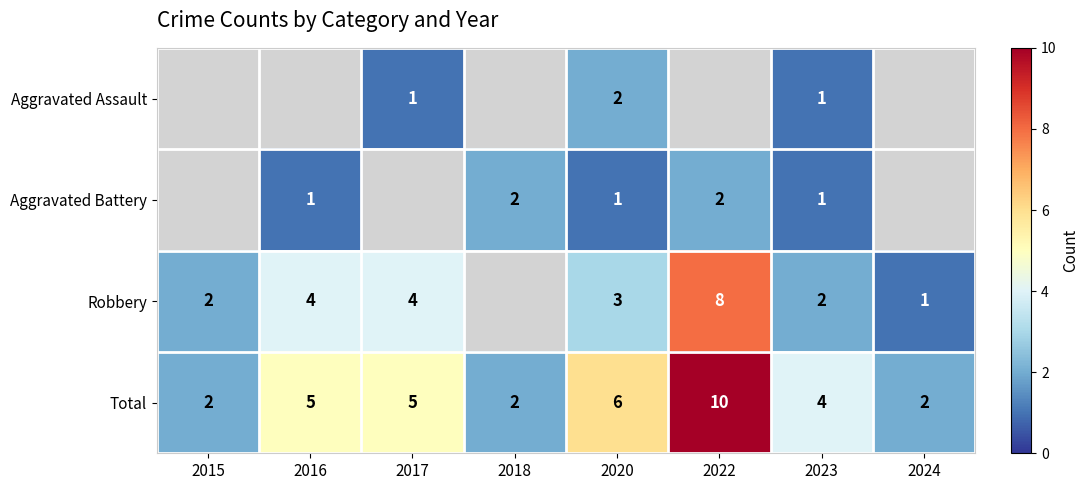

What is the difference between the highest and lowest values at 2023?

3